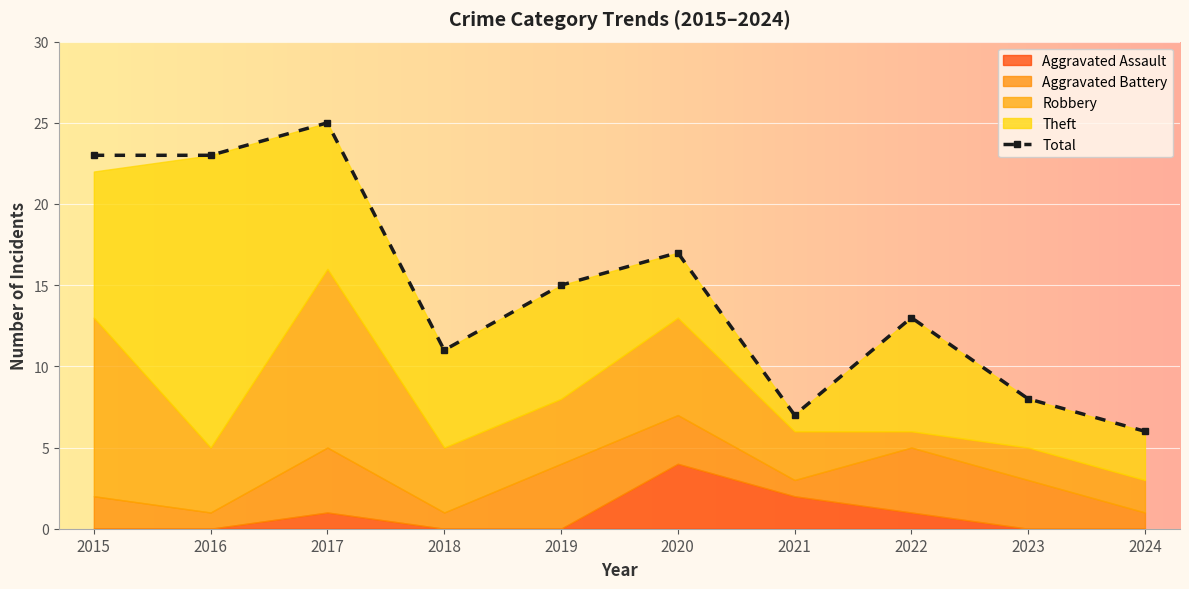

True or false: Robbery and Total cross at least once.

False